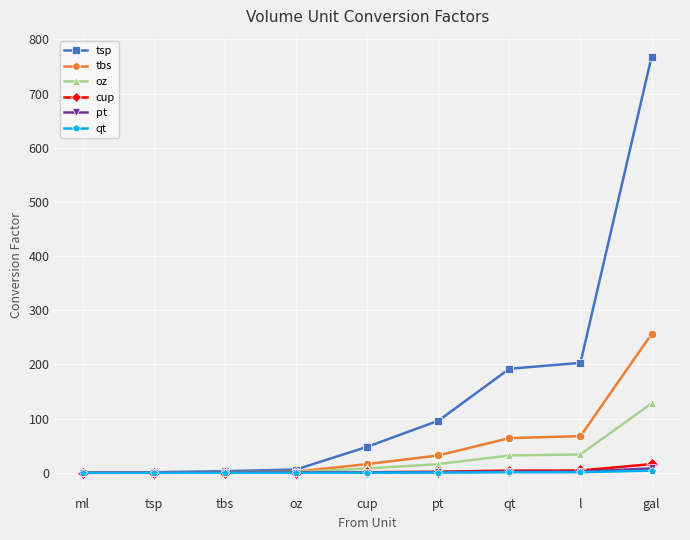

Between tbs and gal, which series saw the biggest shift?

tsp